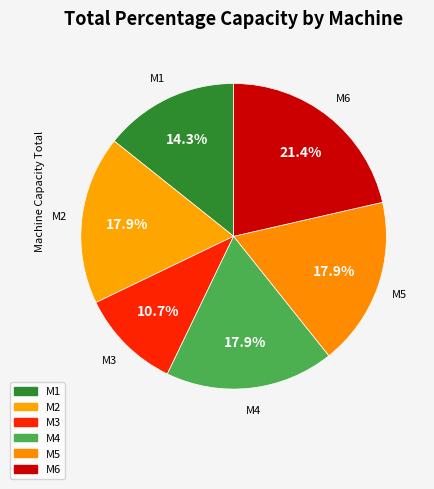

Is there any slice that represents more than half of the pie?

No